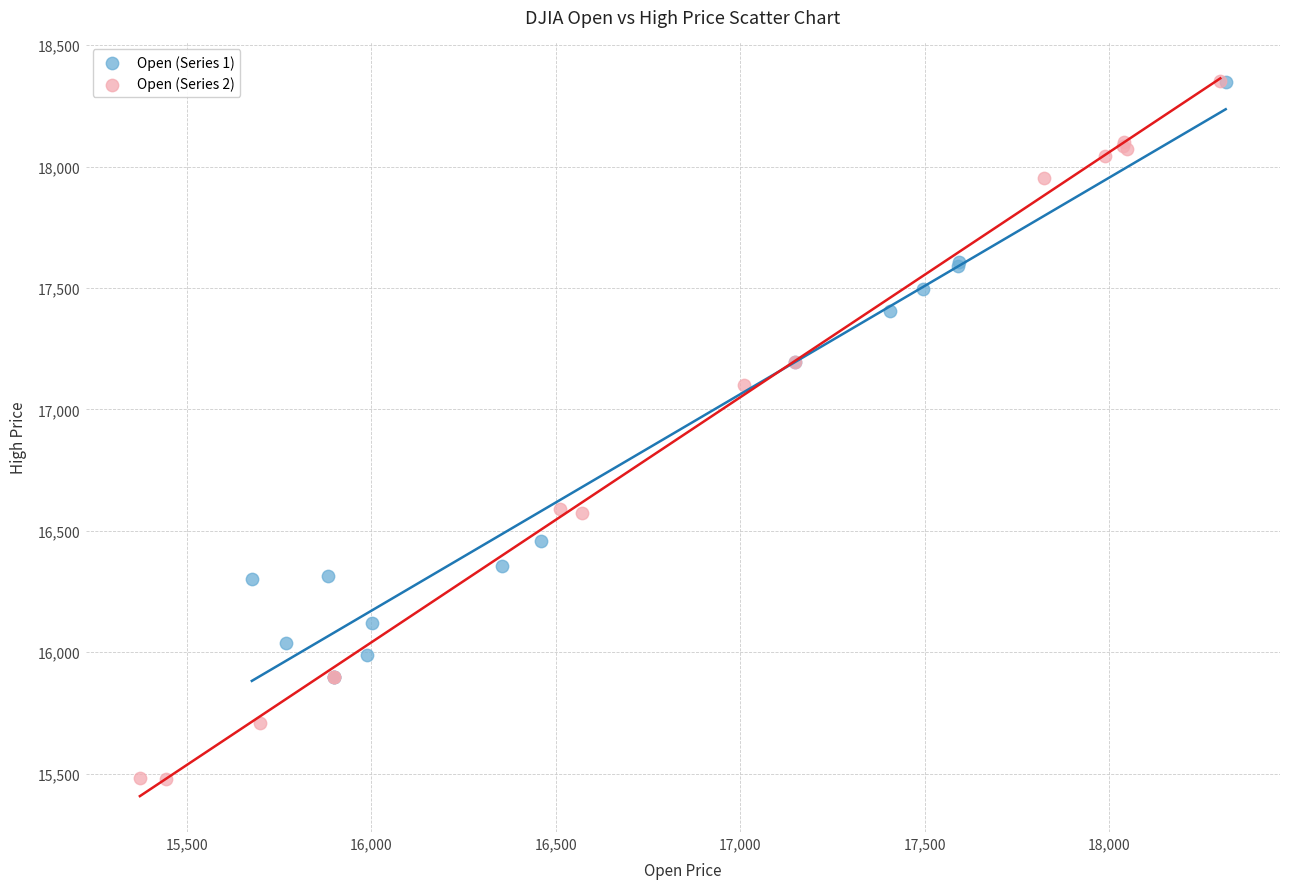

Which series has the largest Y range (max minus min)?

Open (Series 2)